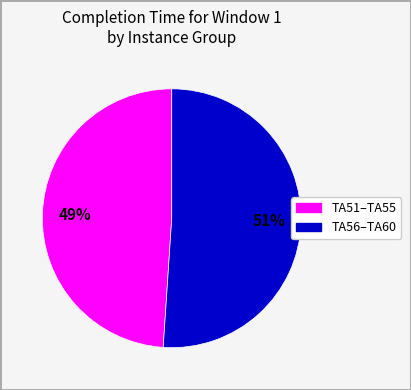

To the nearest percent, what is the average slice percentage?

50%